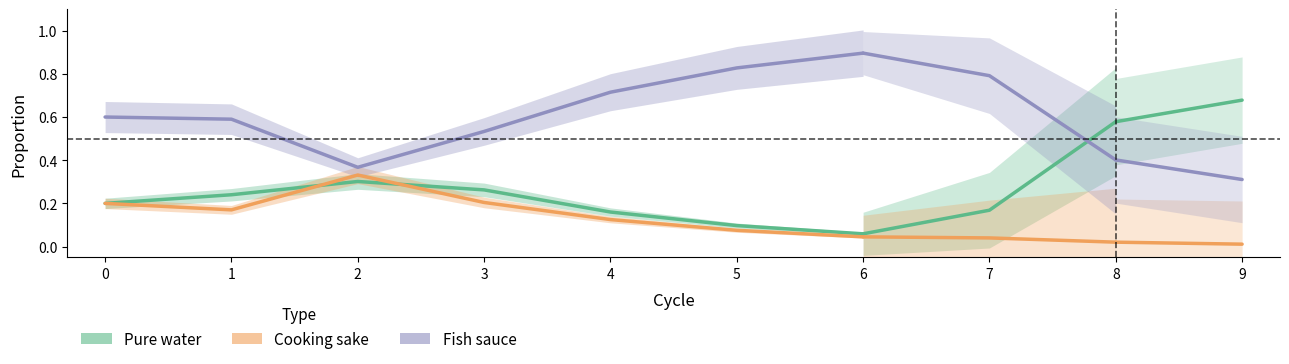

What is the difference between the highest and lowest values at 0?

0.4